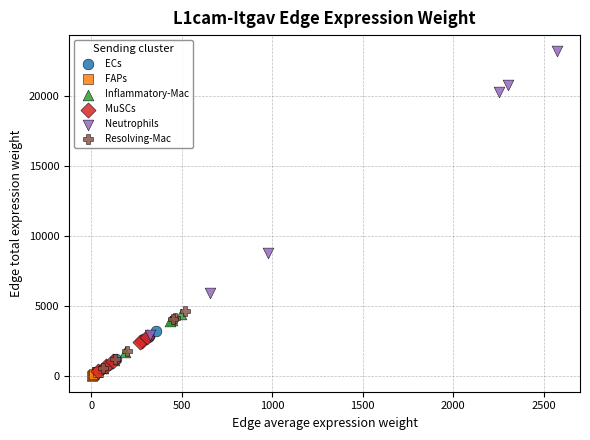

Which series contains the lowest Y value?

FAPs